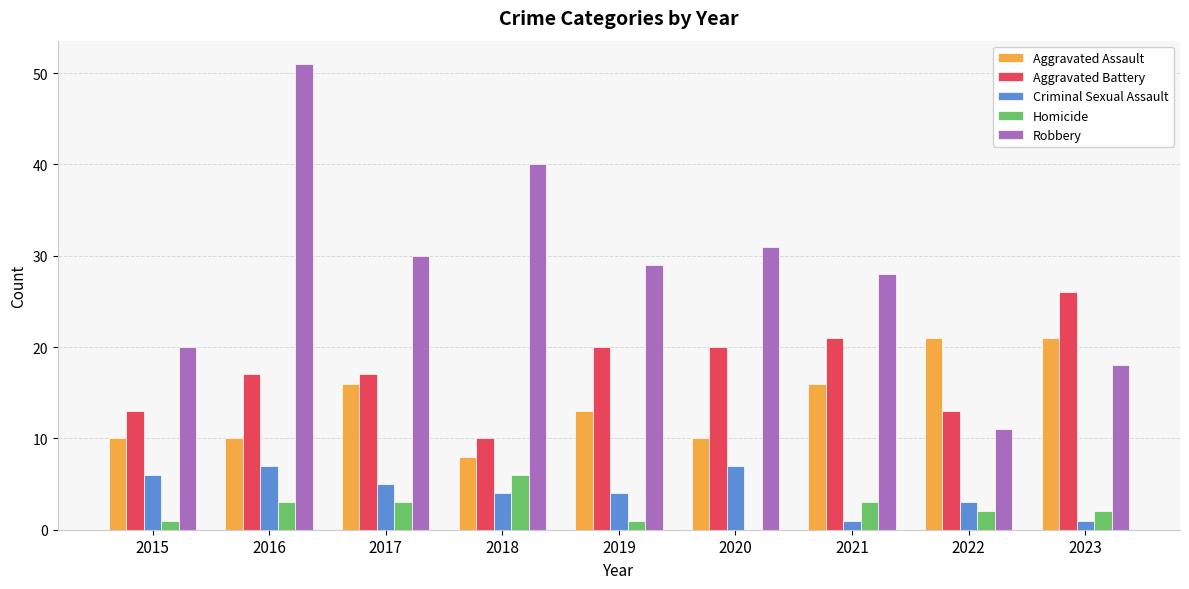

Reading left to right, list all the values displayed in this chart.

Aggravated Assault: 2015=10	2016=10	2017=16	2018=8	2019=13	2020=10	2021=16	2022=21	2023=21
Aggravated Battery: 2015=13	2016=17	2017=17	2018=10	2019=20	2020=20	2021=21	2022=13	2023=26
Criminal Sexual Assault: 2015=6	2016=7	2017=5	2018=4	2019=4	2020=7	2021=1	2022=3	2023=1
Homicide: 2015=1	2016=3	2017=3	2018=6	2019=1	2020=0	2021=3	2022=2	2023=2
Robbery: 2015=20	2016=51	2017=30	2018=40	2019=29	2020=31	2021=28	2022=11	2023=18